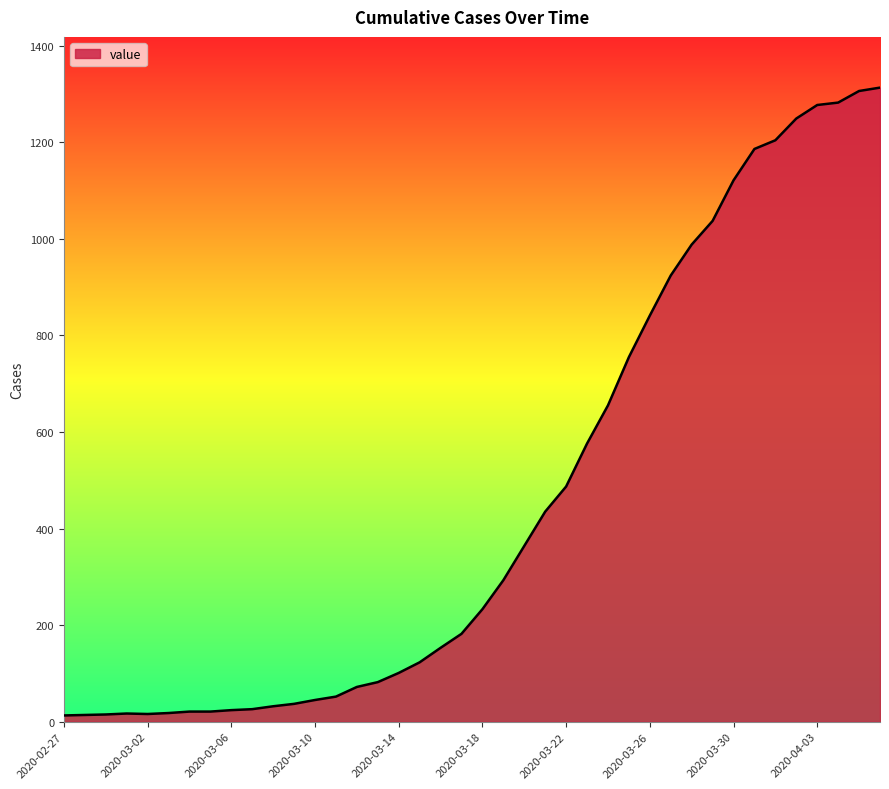

What is the maximum value shown in the chart?

1313